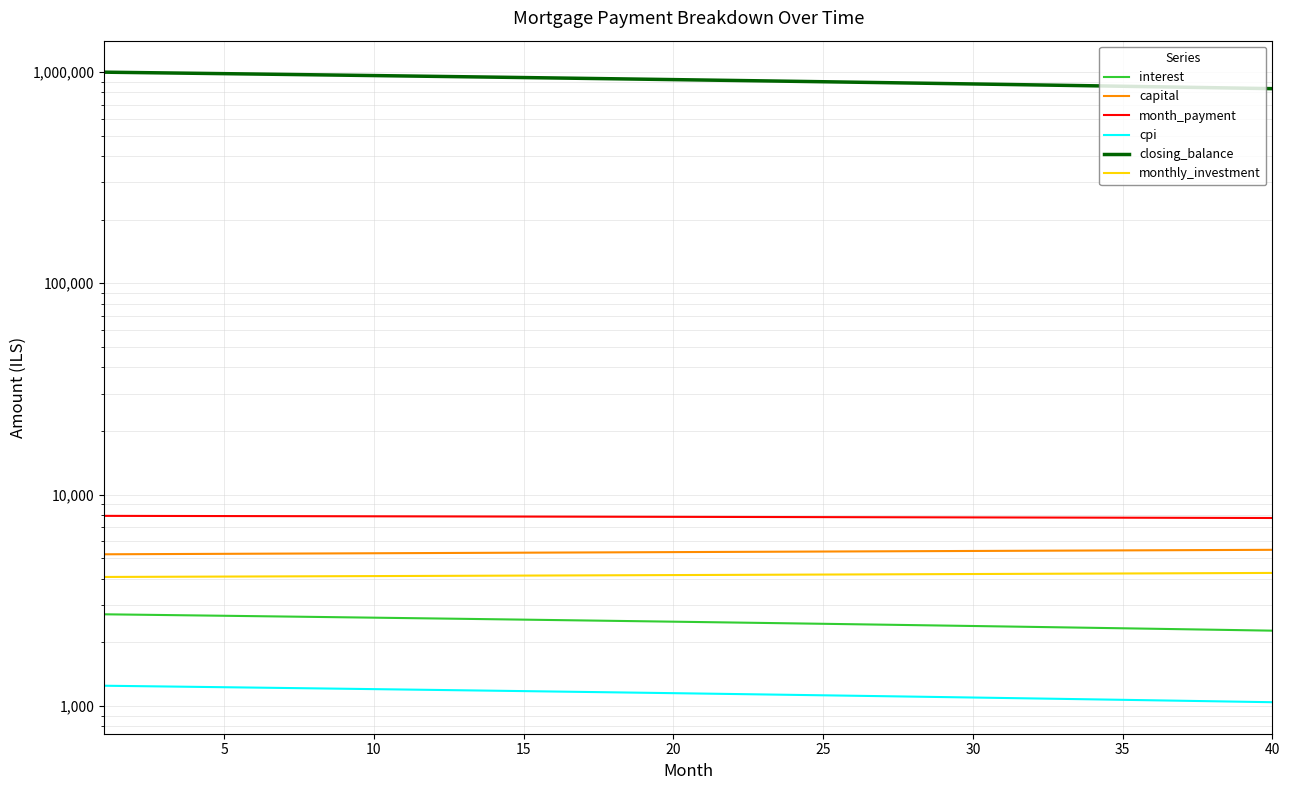

Rank the series by their maximum value, from highest to lowest.

closing_balance, month_payment, capital, monthly_investment, interest, cpi